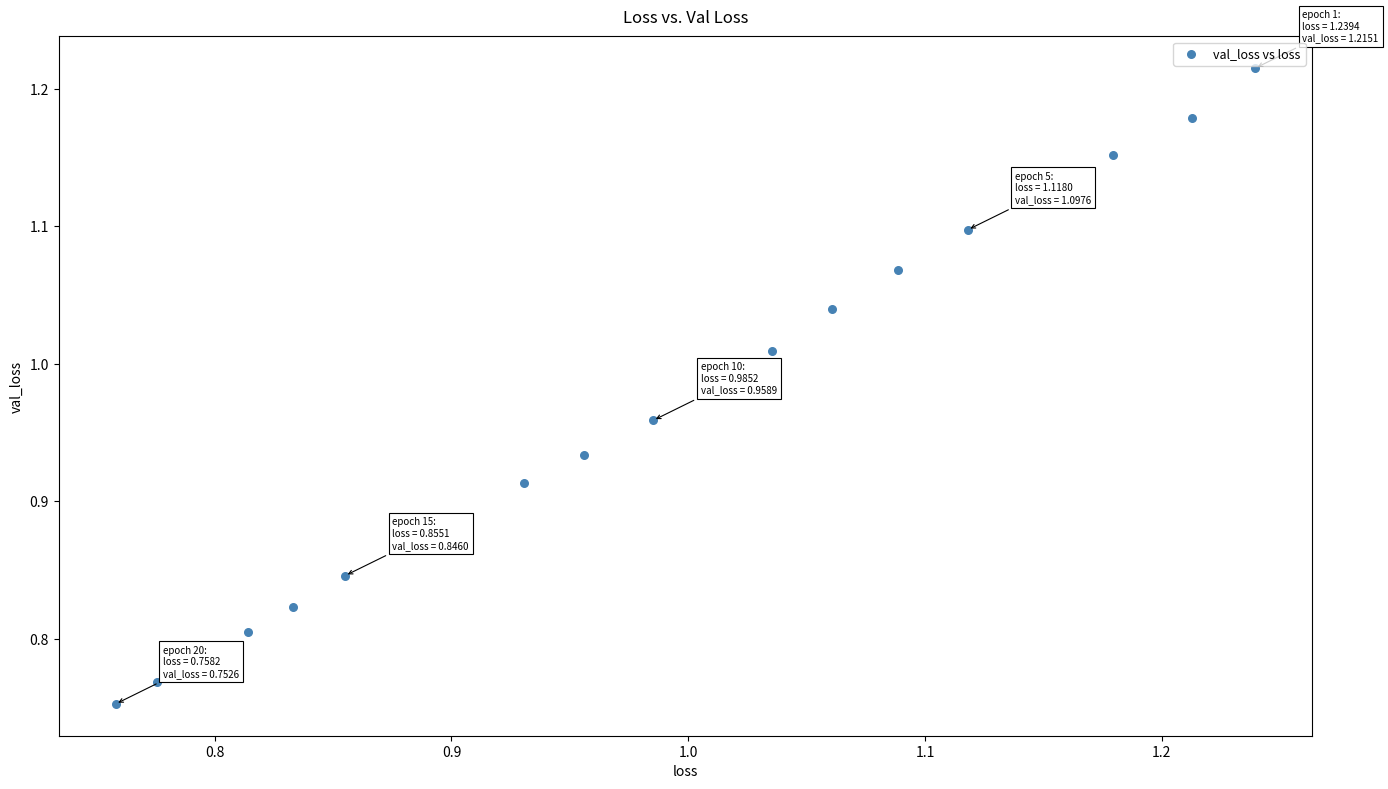

What is the range of Y values (max minus min)?

0.5